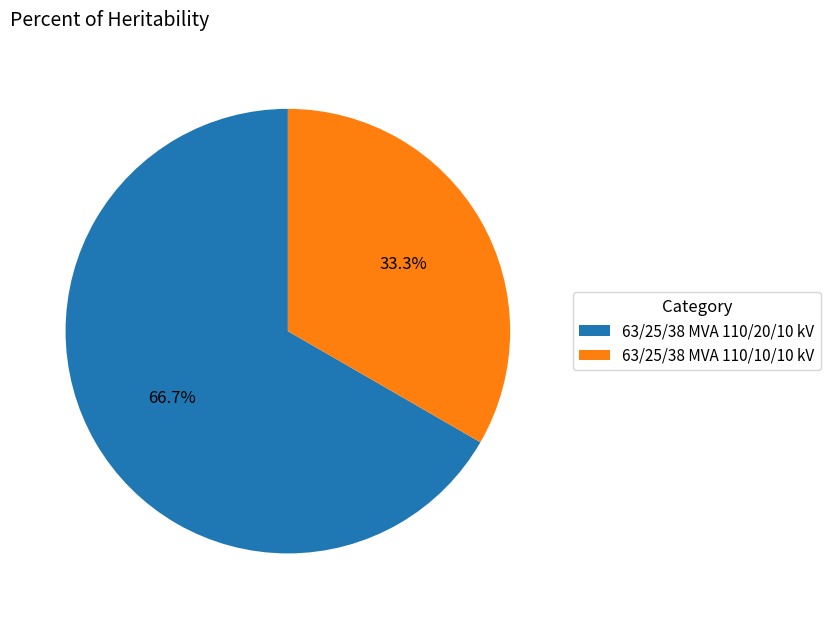

Count the number of slices in the pie.

2